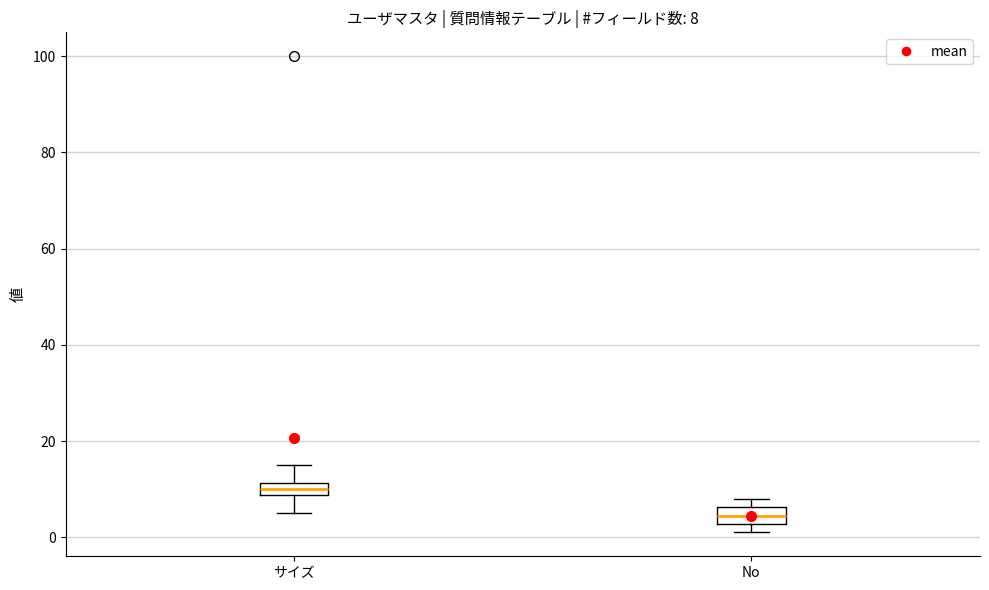

Which box's median line is the lowest?

No